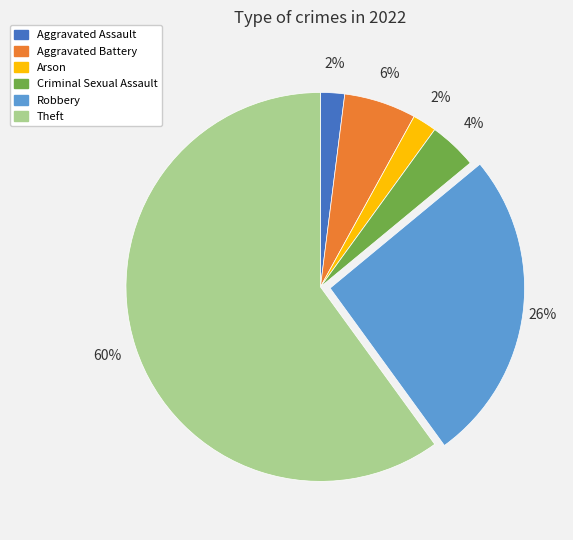

Is it true that Aggravated Battery is 1% of the pie?

False